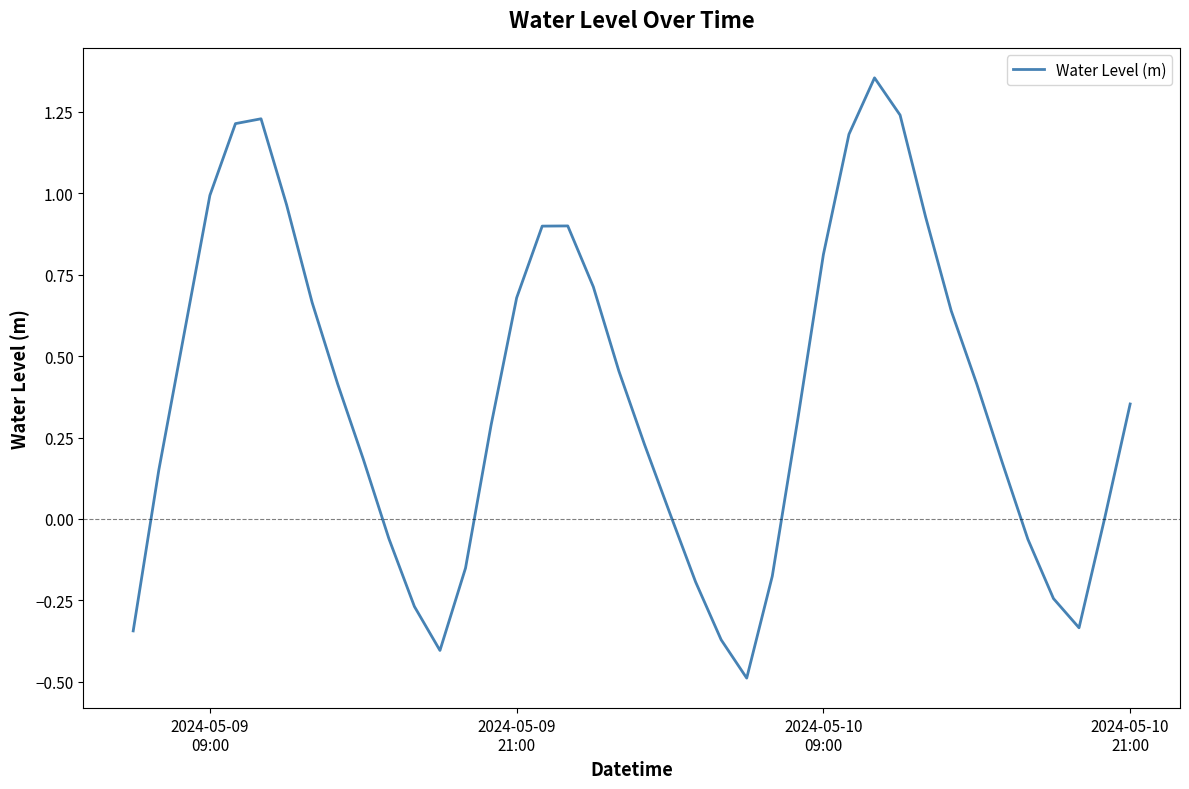

What is the smallest value displayed?

-0.5